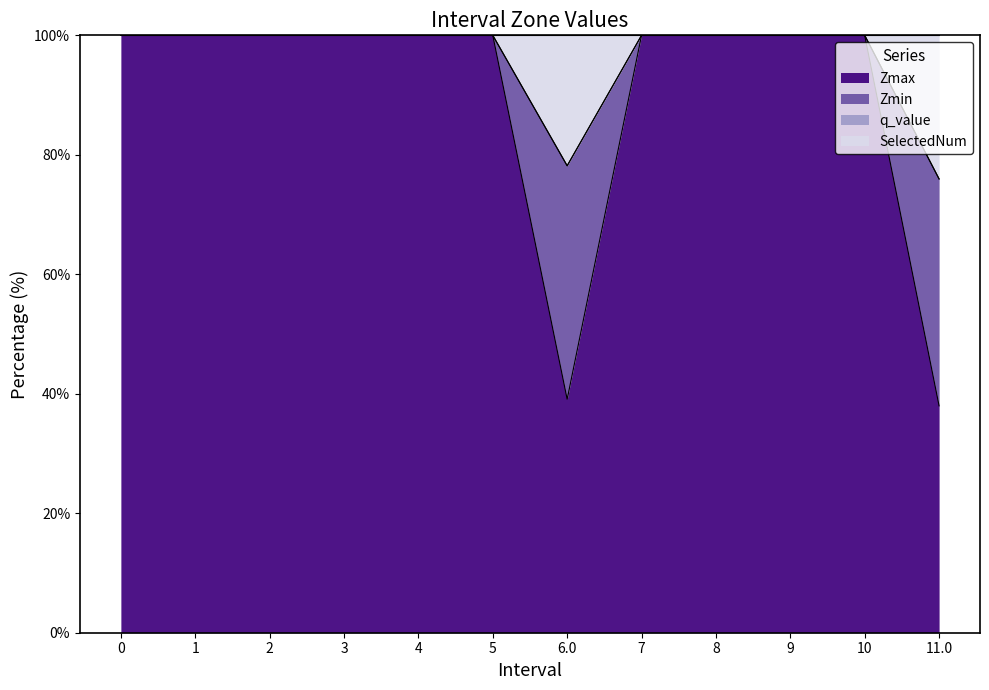

Which series has the largest range (max minus min)?

Zmax